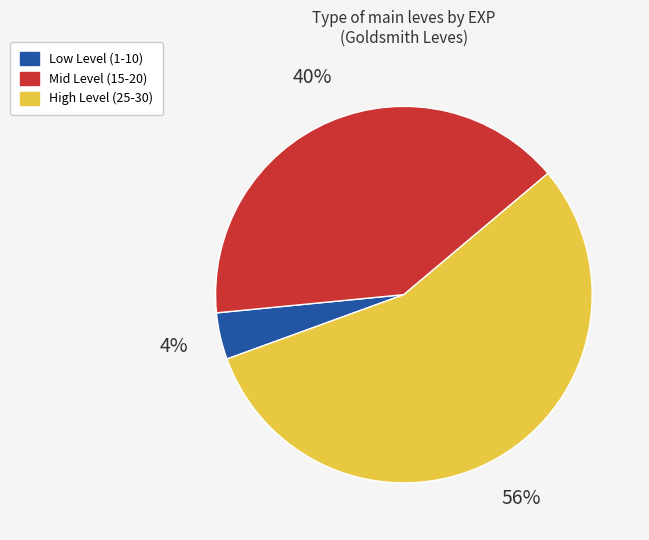

Does any single category account for the majority?

Yes